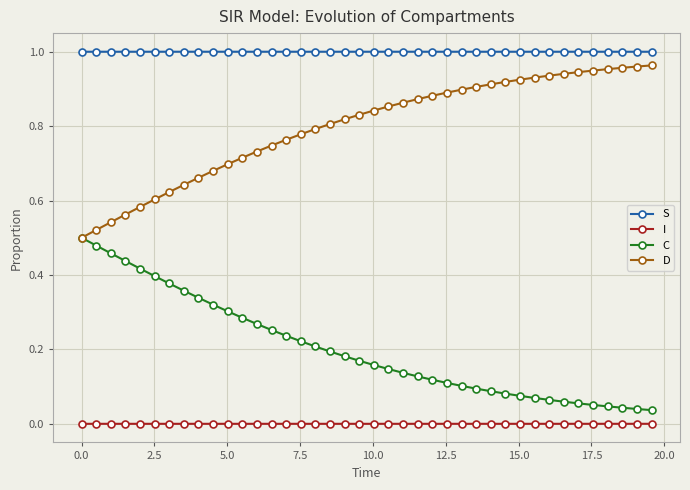

What are all the series names shown in the legend?

S, I, C, D